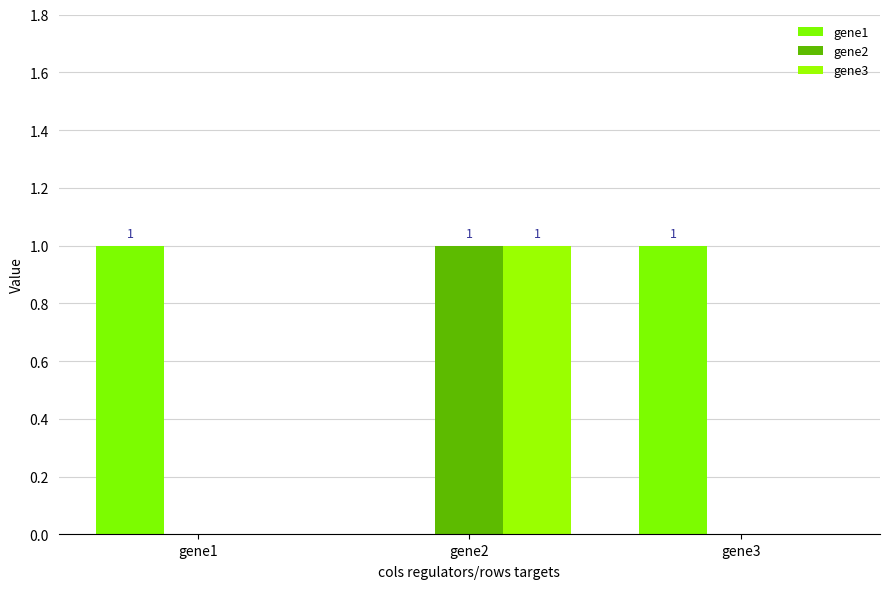

Count the number of categories in the chart.

3